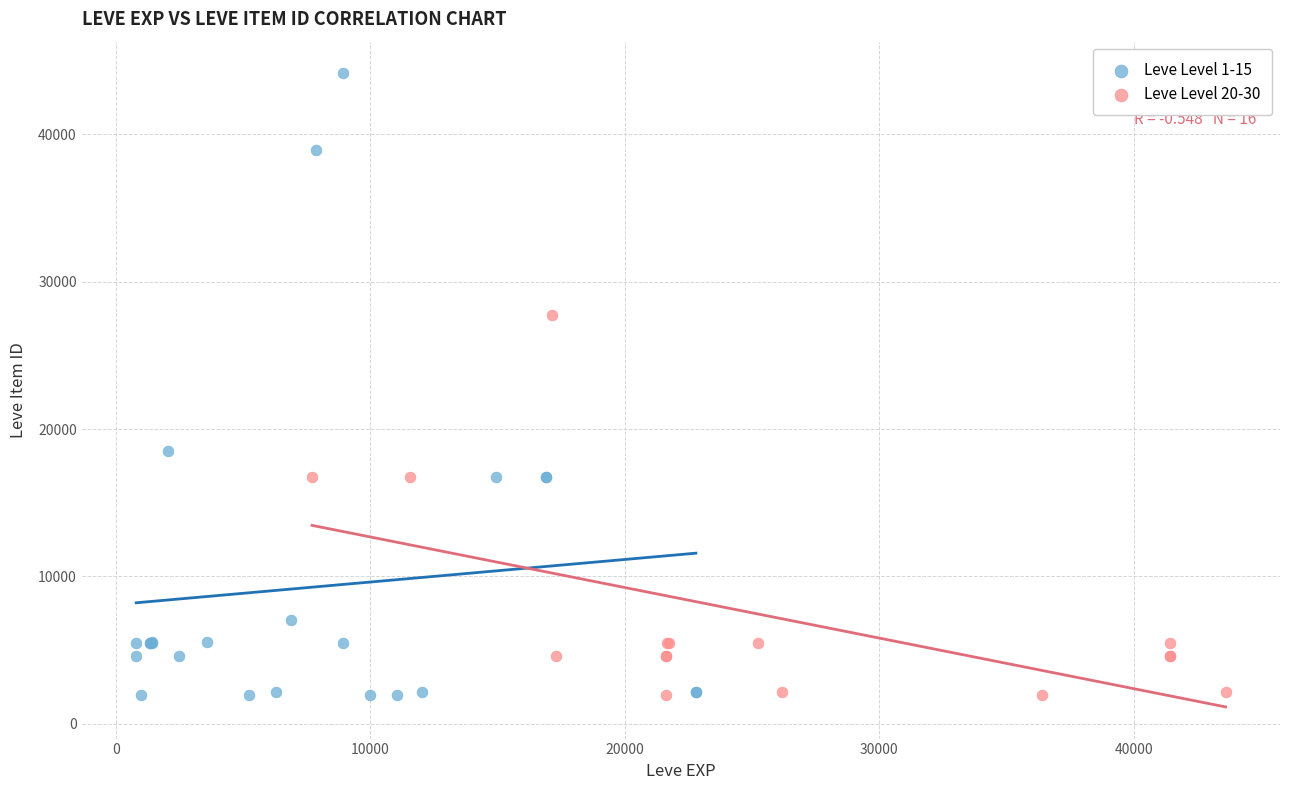

Which series has the widest spread of Y values?

Leve Level 1-15